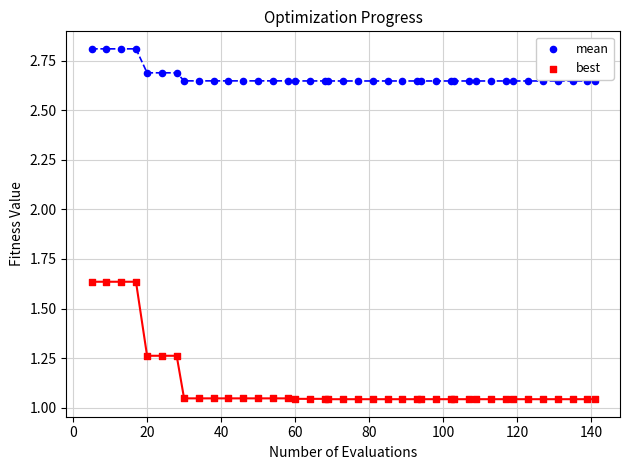

Which series reaches the minimum Y coordinate?

best